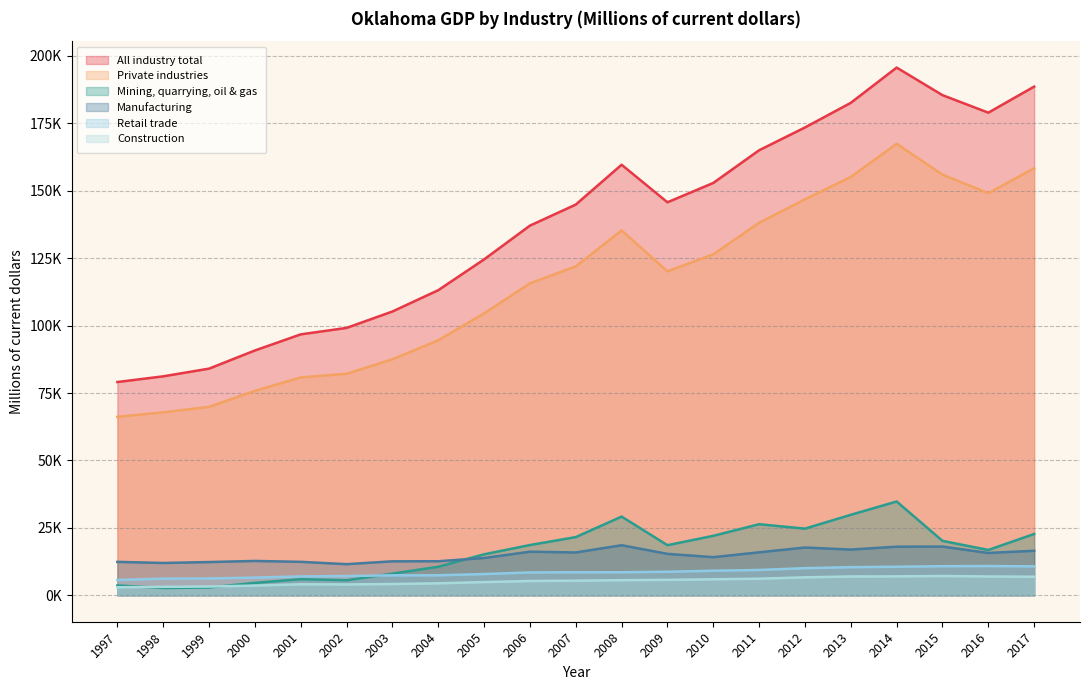

True or false: Manufacturing and Private industries intersect in this chart.

False